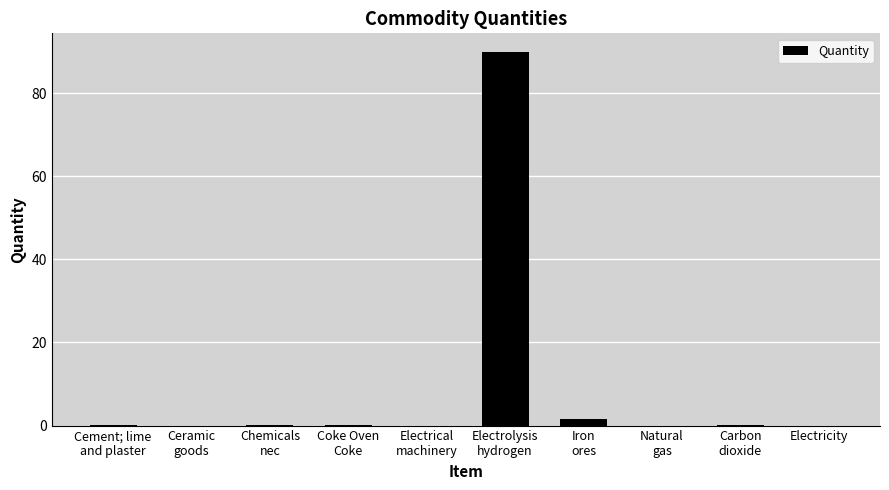

What is the greatest value displayed?

89.9